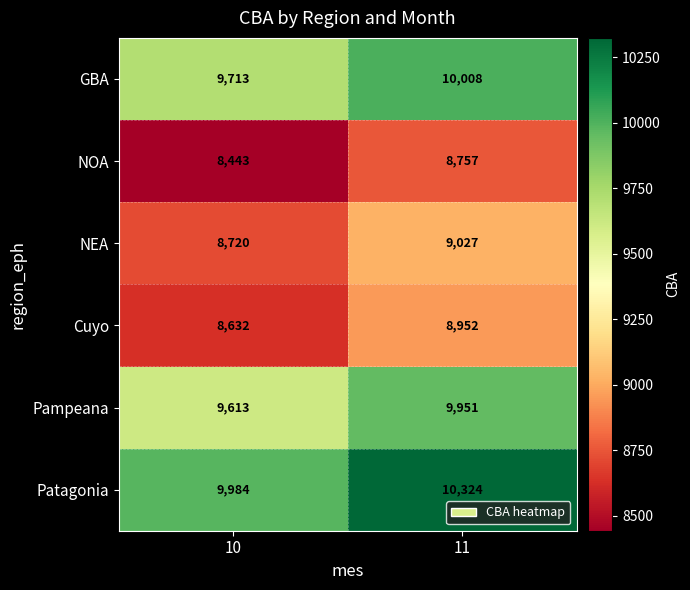

Which series has the widest spread of values?

Patagonia